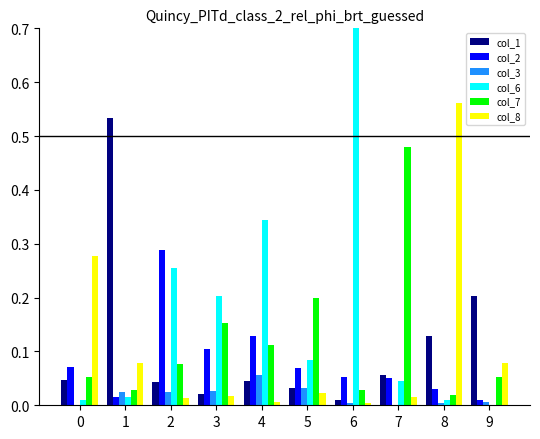

Rank the categories by col_1 value from lowest to highest.

6, 3, 5, 2, 4, 0, 7, 8, 9, 1